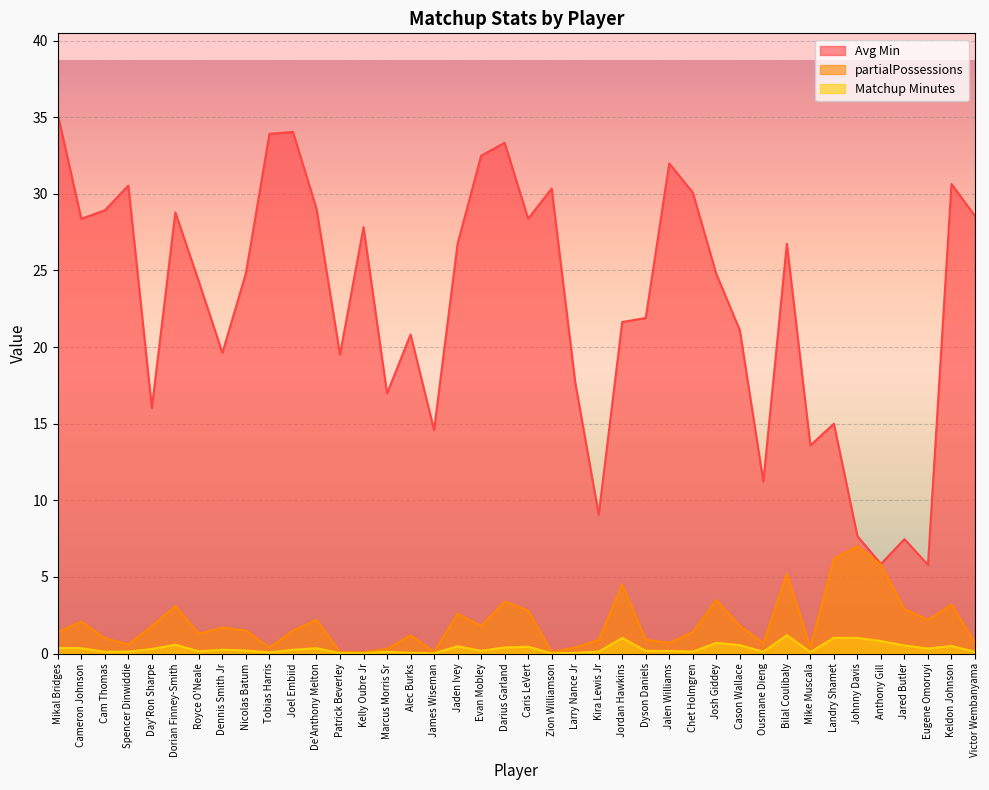

How many values in the Avg Min series are below 24?

18